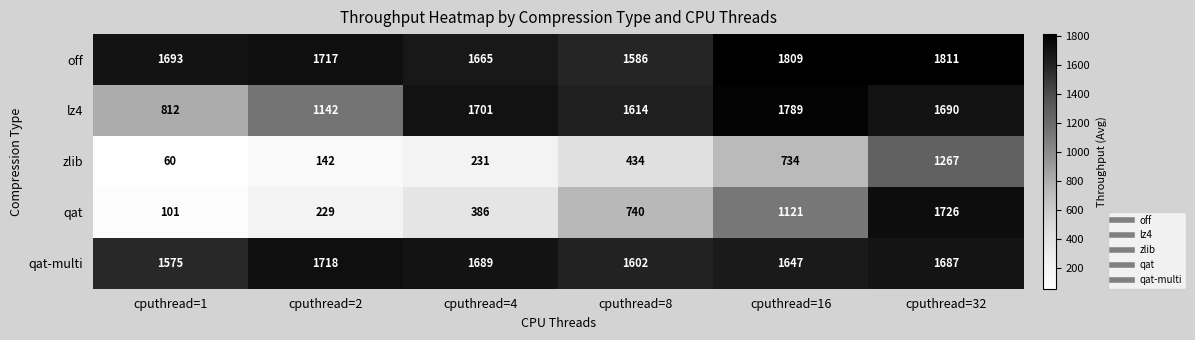

How many data points in qat are less than 740?

3